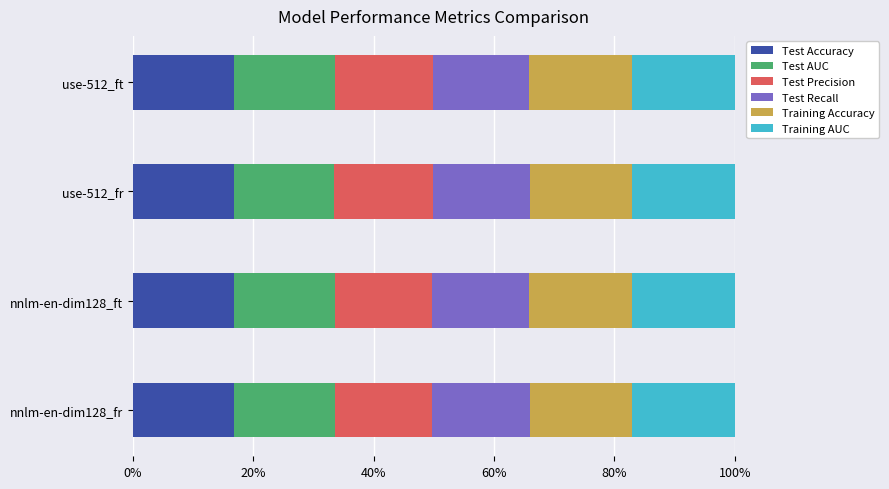

What is the minimum value for Test Accuracy?

16.8